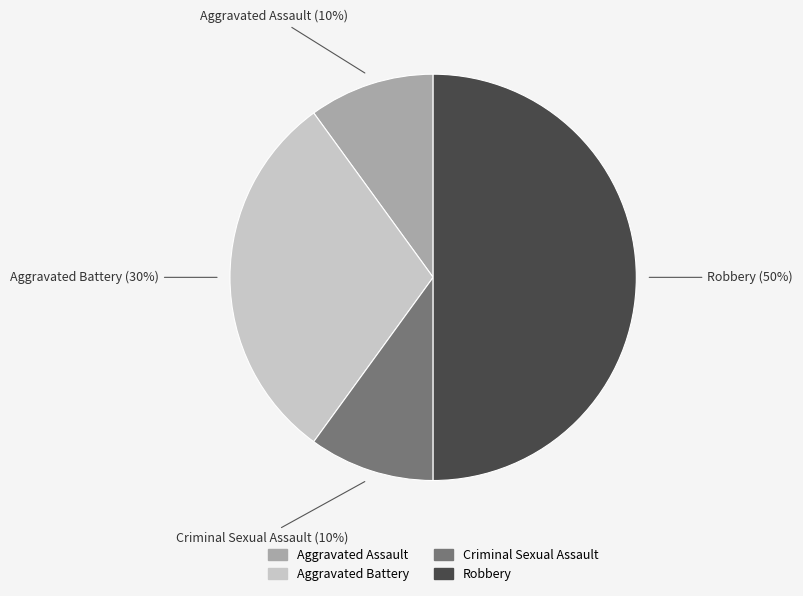

How many slices are in this pie chart?

4